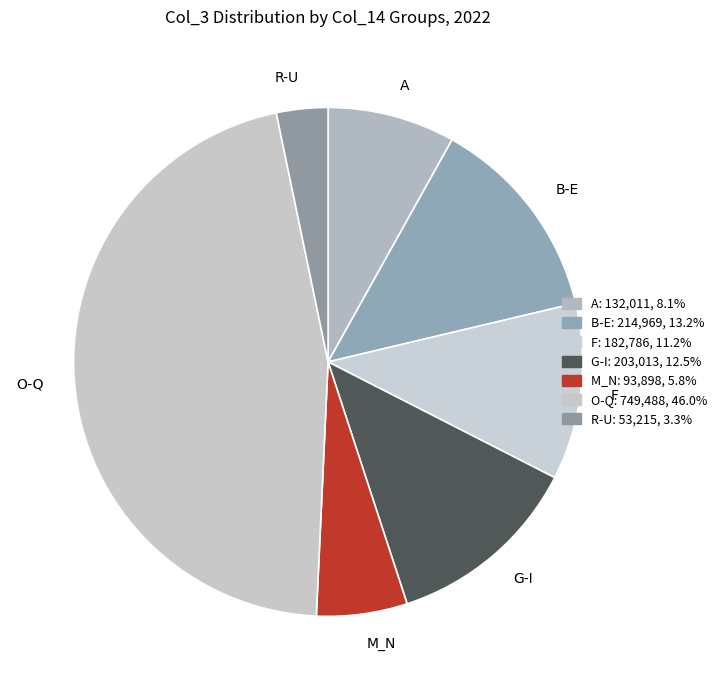

Is the sum of R-U and G-I greater than half?

No